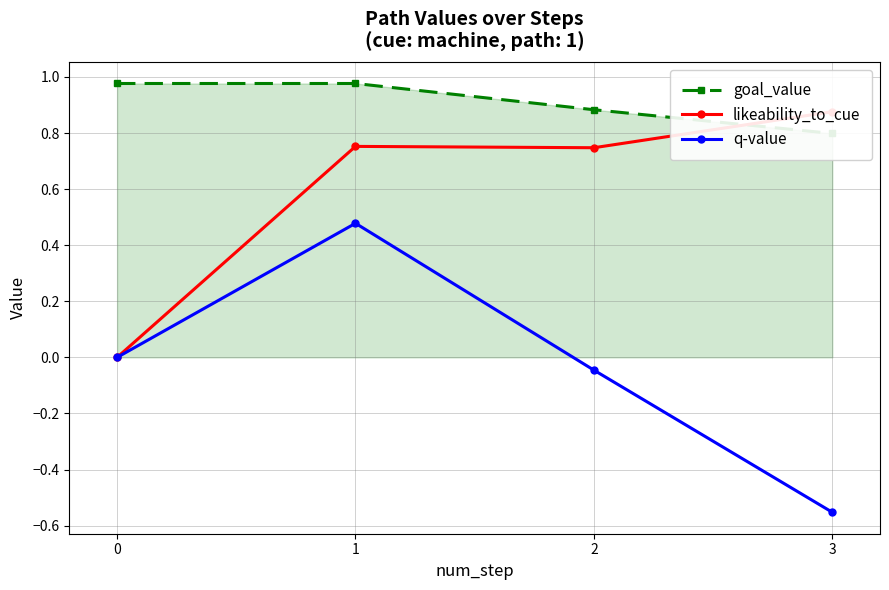

Is this an area chart (filled region under the line)?

No